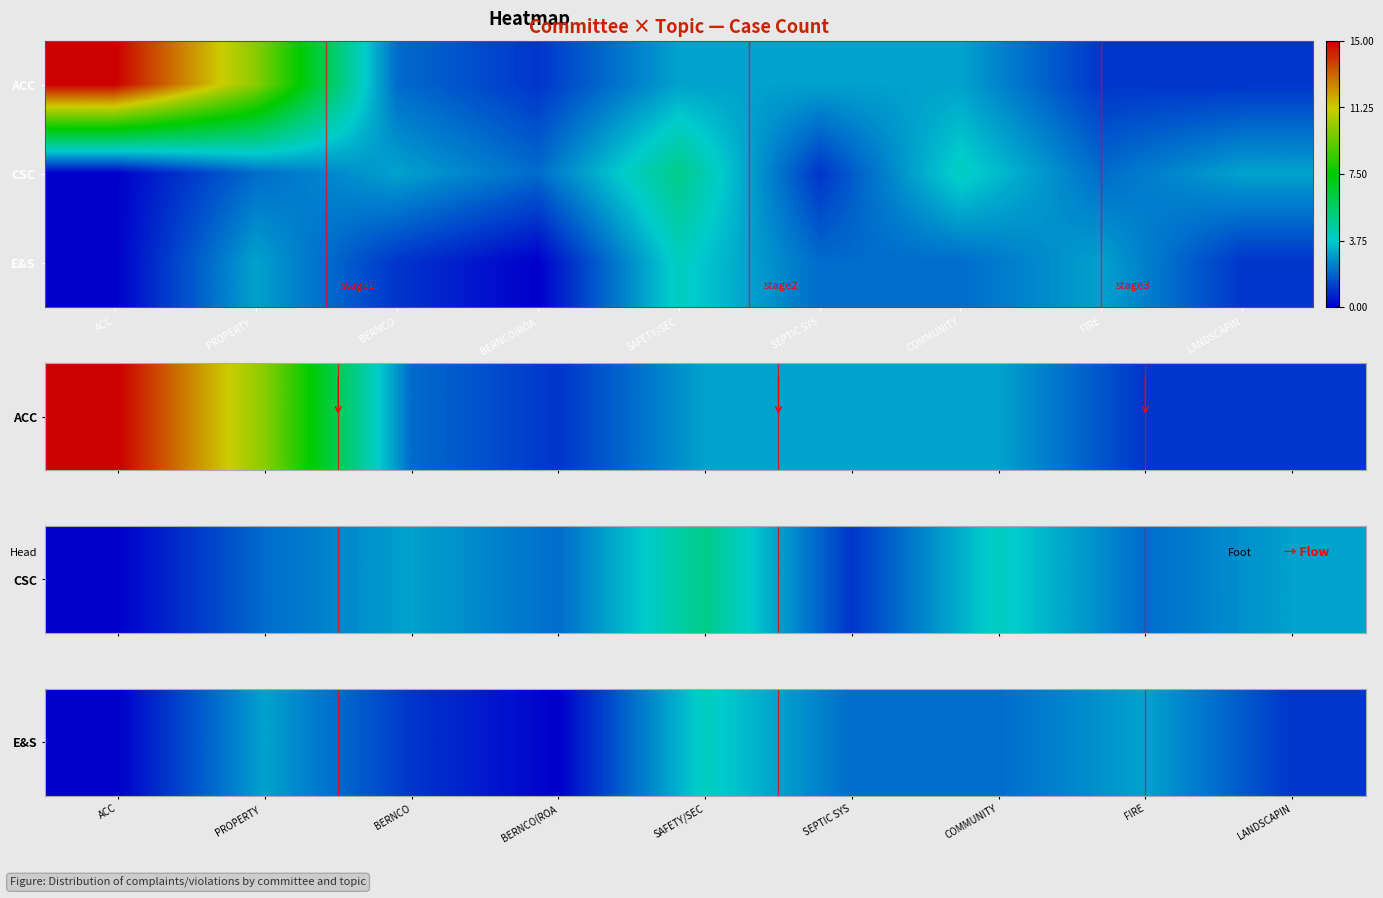

Which category has the highest value across all series?

ACC